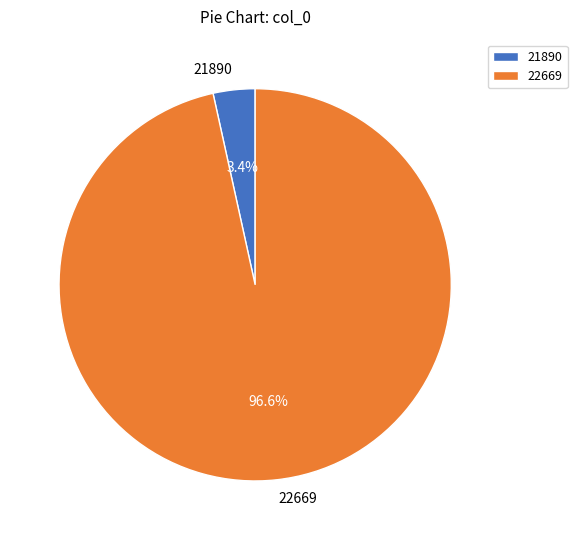

To the nearest percent, what is the difference between the largest and smallest slice percentages?

93%